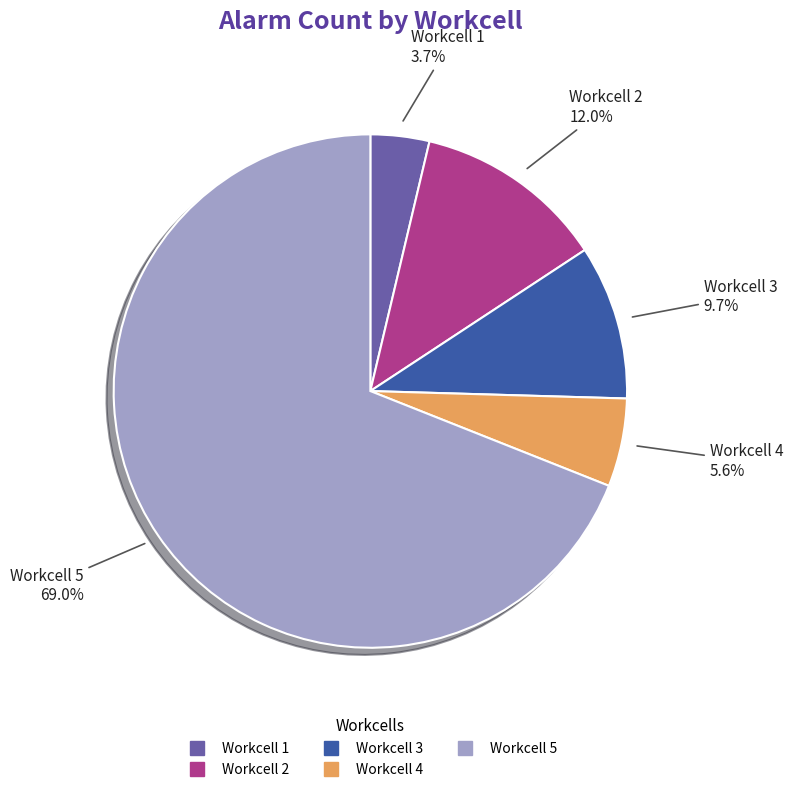

To the nearest percent, what is the difference between the Workcell 5 and Workcell 3 slice percentages?

59%